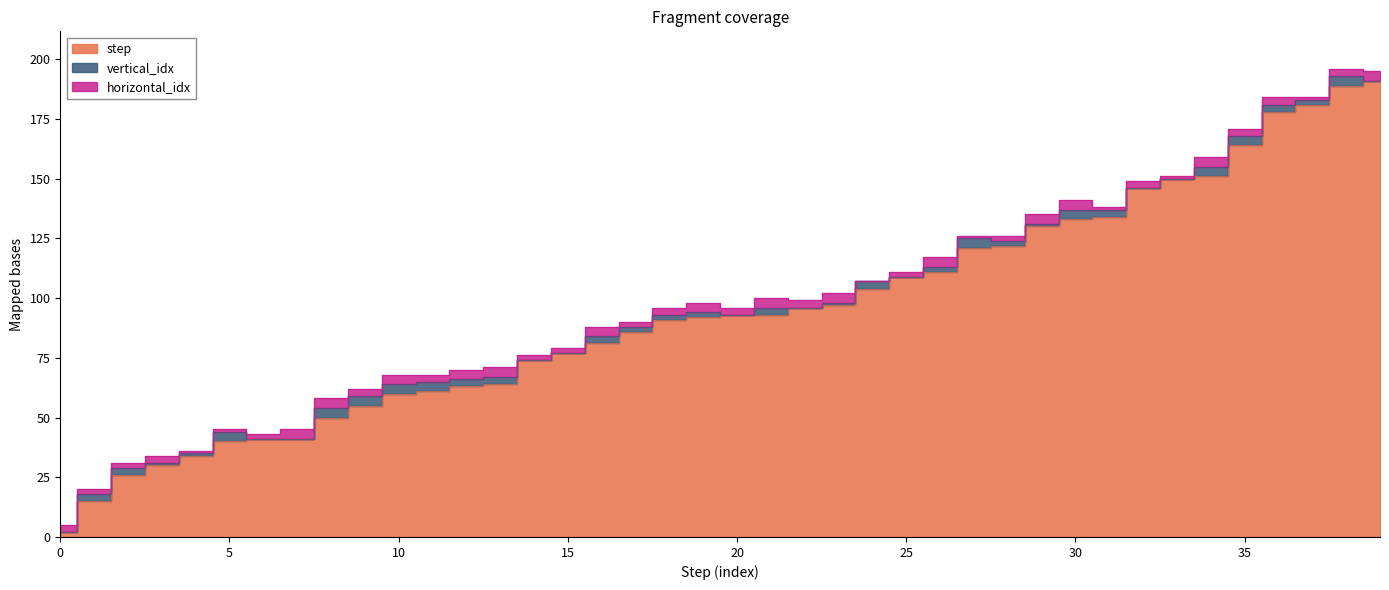

True or false: vertical_idx and horizontal_idx cross at least once.

True